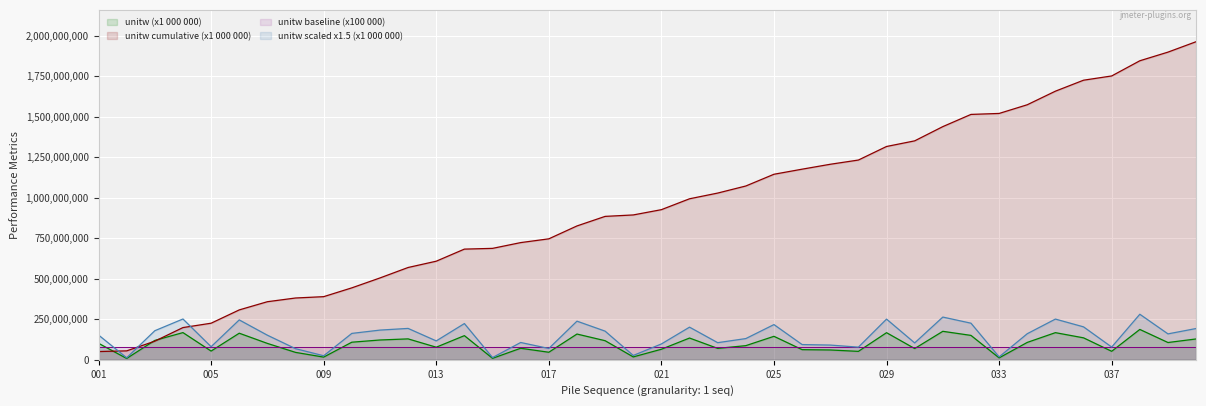

Reading left to right, extract all data points from this chart.

101871680.2	8314102.3	119570550.8	167777650.9	53841365.9	164027884.8	101136412.0	45784134.1	16596066.7	108543722.4	122147845.8	129033205.6	77696257.0	149014998.5	9149422.5	71185300.0	46561906.5	158900047.4	117878253.5	17801587.2	65154986.7	134234465.7	70435782.5	87277056.0	144805908.9	62649361.5	60583754.7	52022821.2	167284614.8	69426873.5	175697857.8	150514513.2	11852945.1	107257274.2	167430169.3	135451021.0	52399641.0	187323114.8	106599944.7	128603949.3